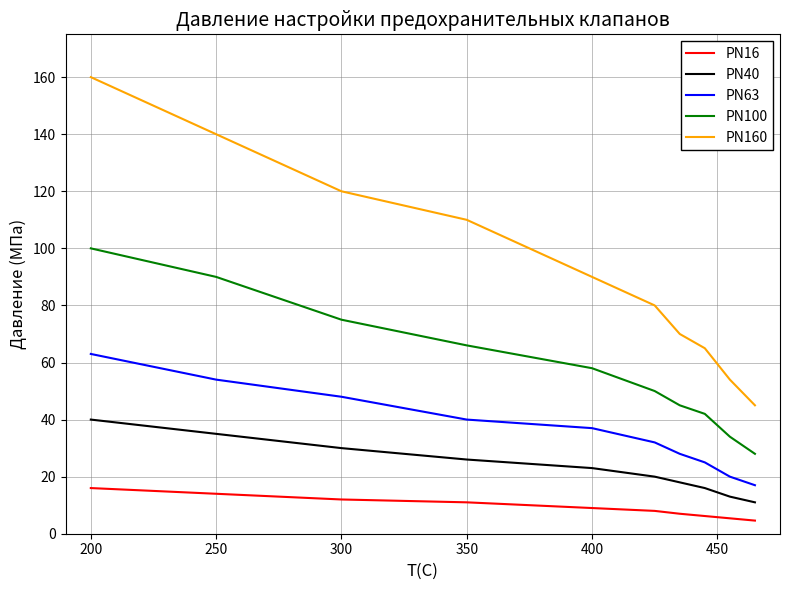

Reading right to left, extract all data points from this chart.

PN16: 4.6	5.4	6.2	7.0	8.0	9.0	11.0	12.0	14.0	16.0
PN40: 11.0	13.0	16.0	18.0	20.0	23.0	26.0	30.0	35.0	40.0
PN63: 17.0	20.0	25.0	28.0	32.0	37.0	40.0	48.0	54.0	63.0
PN100: 28.0	34.0	42.0	45.0	50.0	58.0	66.0	75.0	90.0	100.0
PN160: 45.0	54.0	65.0	70.0	80.0	90.0	110.0	120.0	140.0	160.0